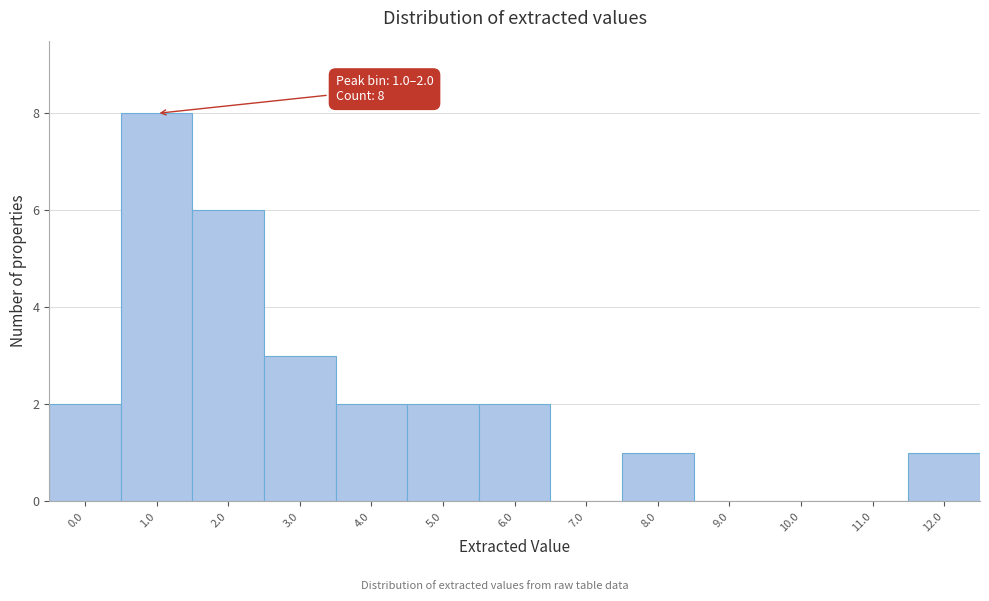

Reading left to right, extract all data points from this chart.

0.0=2	1.0=8	2.0=6	3.0=3	4.0=2	5.0=2	6.0=2	7.0=0	8.0=1	9.0=0	10.0=0	11.0=0	12.0=1